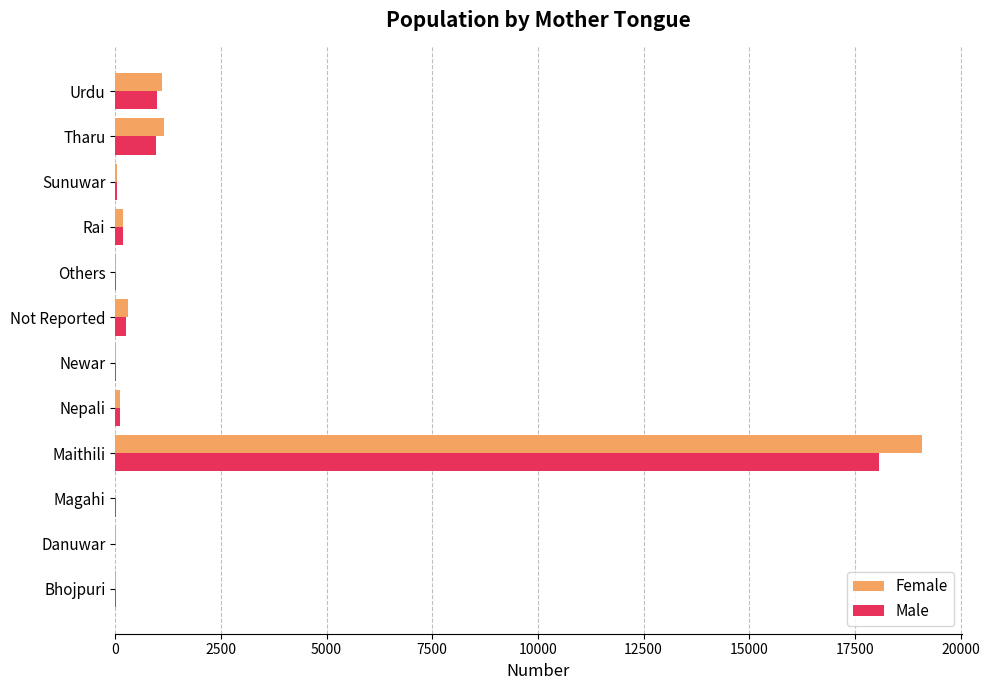

Which category has the highest value in the Male series?

Maithili